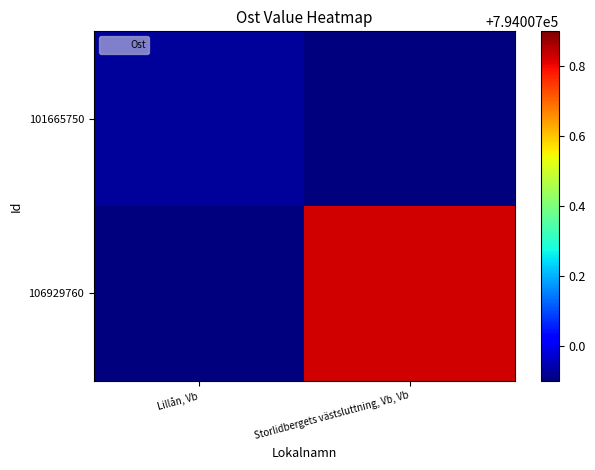

Rank the series by their maximum value, from highest to lowest.

106929760, 101665750